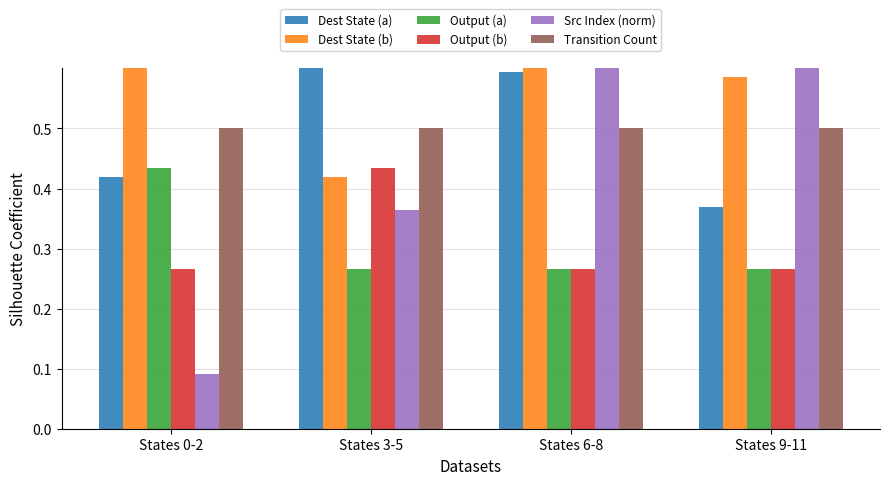

What is the average value of the Output (a) series?

0.3